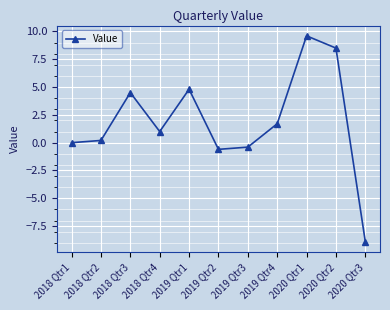

At which label does the data first exceed 1?

2018 Qtr3